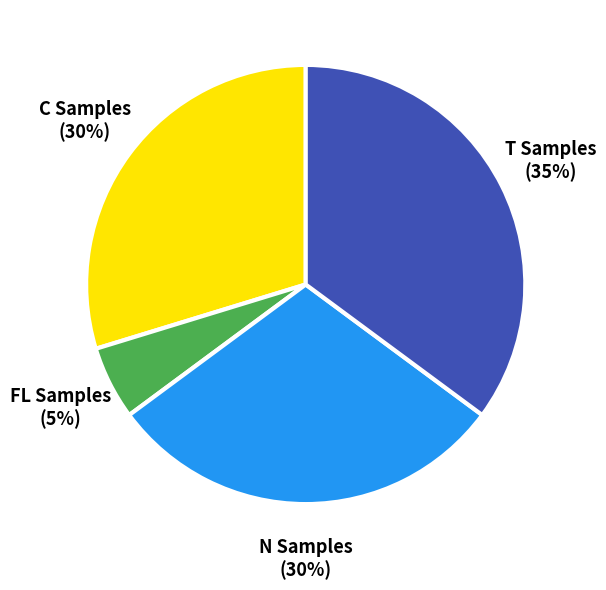

Is there a majority slice in this chart?

No